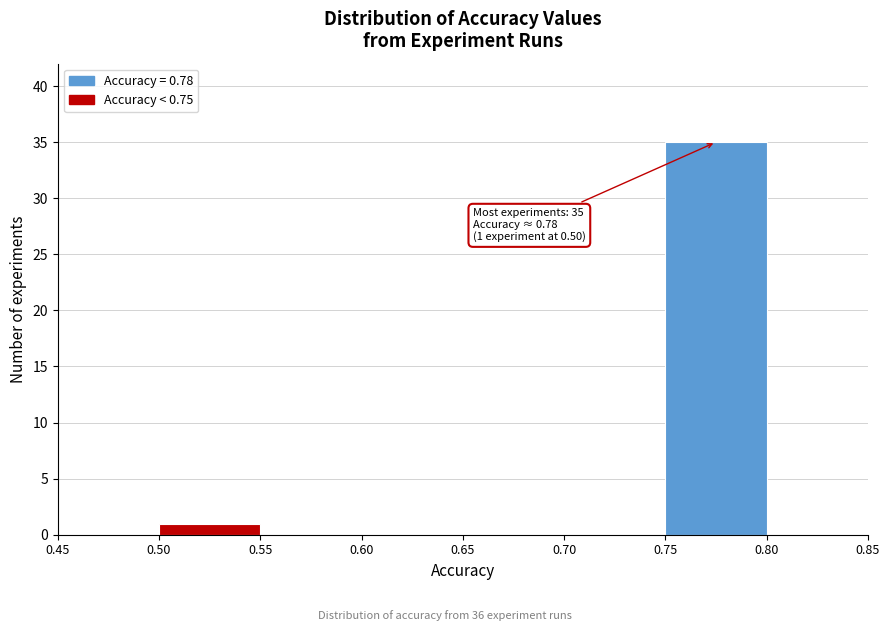

Which range on the x-axis has the tallest bar?

0.75 to 0.80